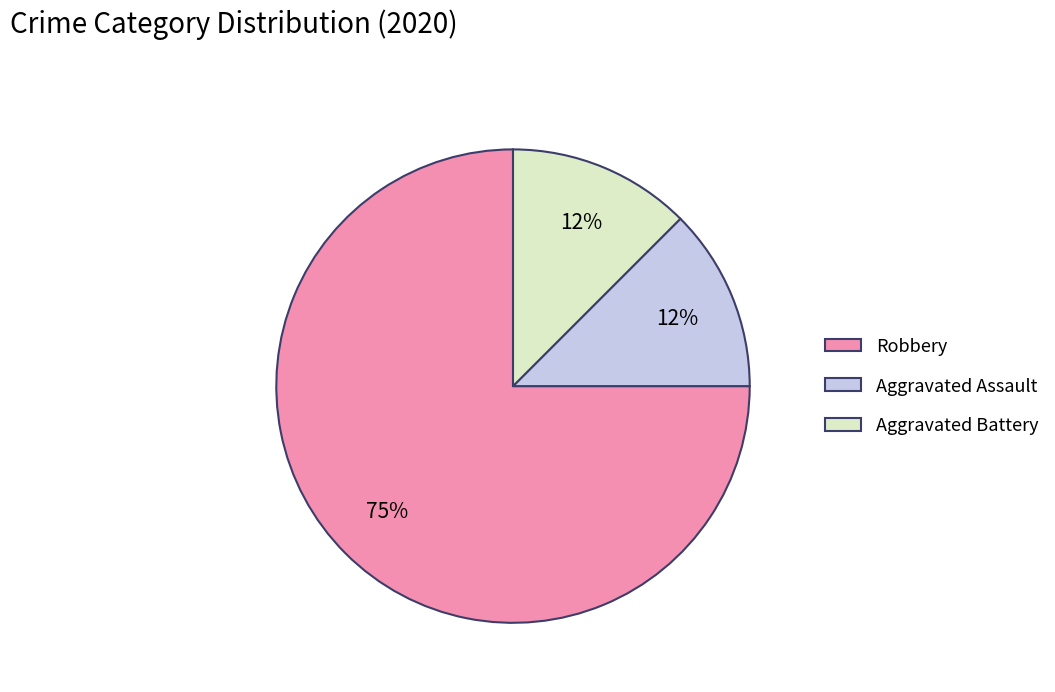

Is the sum of Aggravated Assault and Robbery greater than half?

Yes